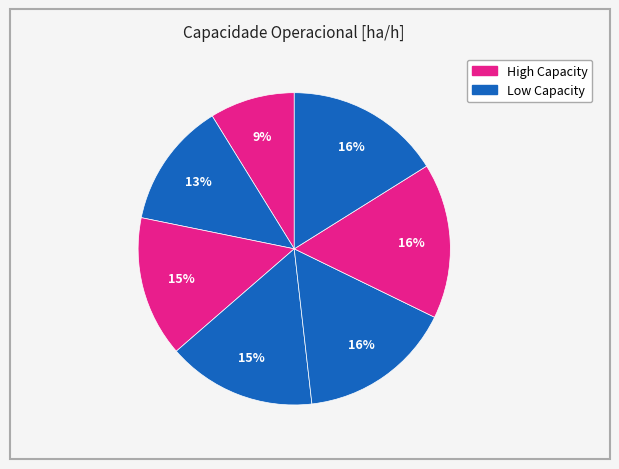

Rank the categories by value from highest to lowest.

5, 6, 4, 3, 2, 1, 0